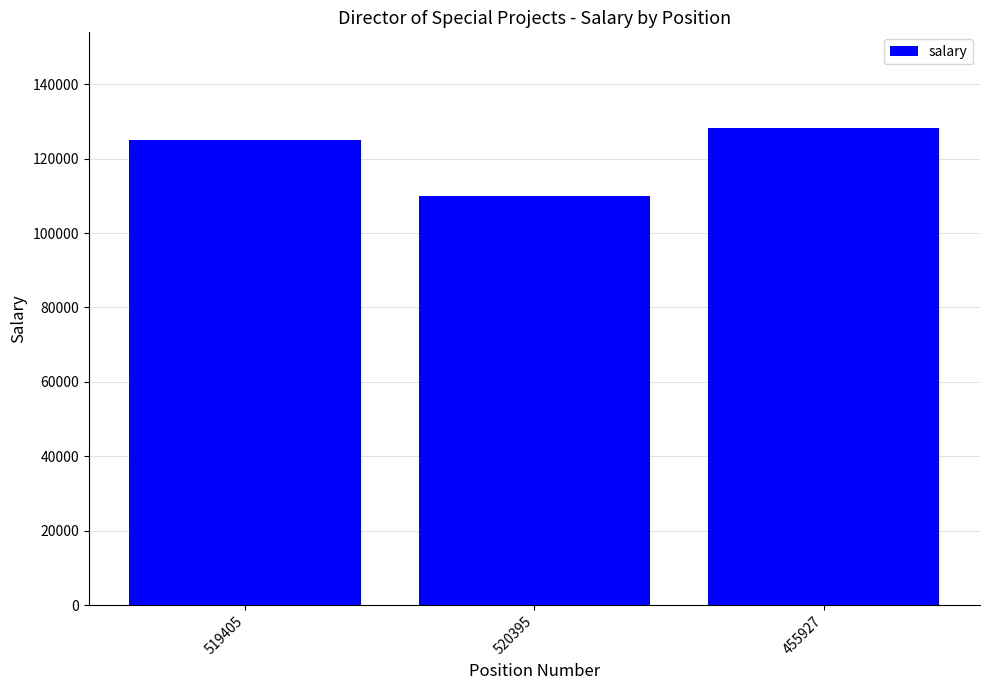

What is the label of the 1st bar from the right?

455927